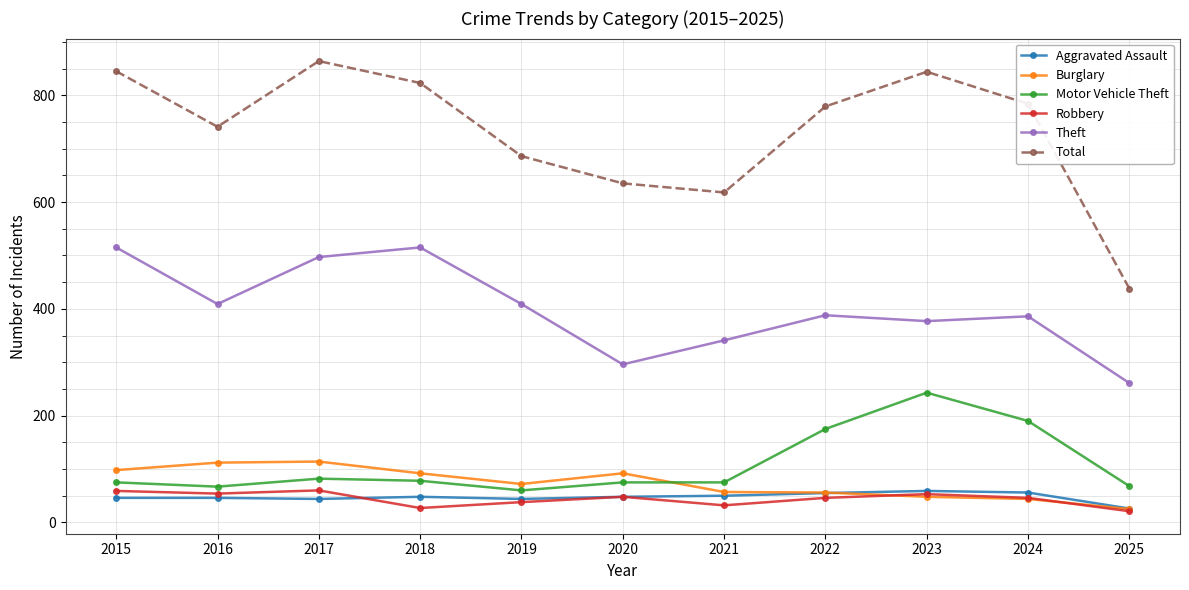

What is the spread (max minus min) of values at 2024?

740